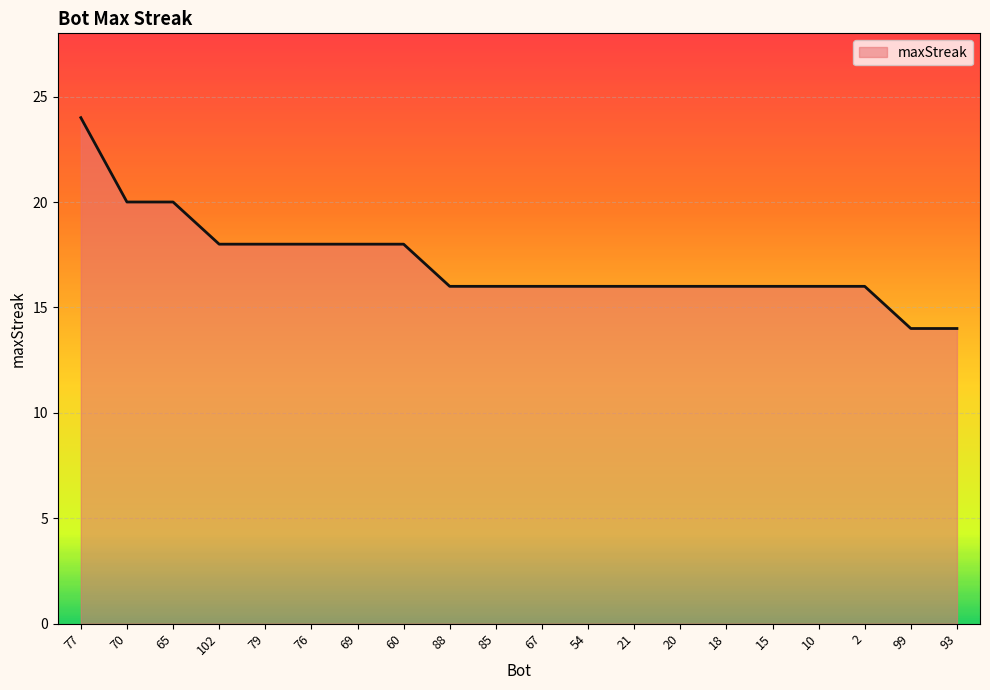

What is the minimum value shown in the chart?

14